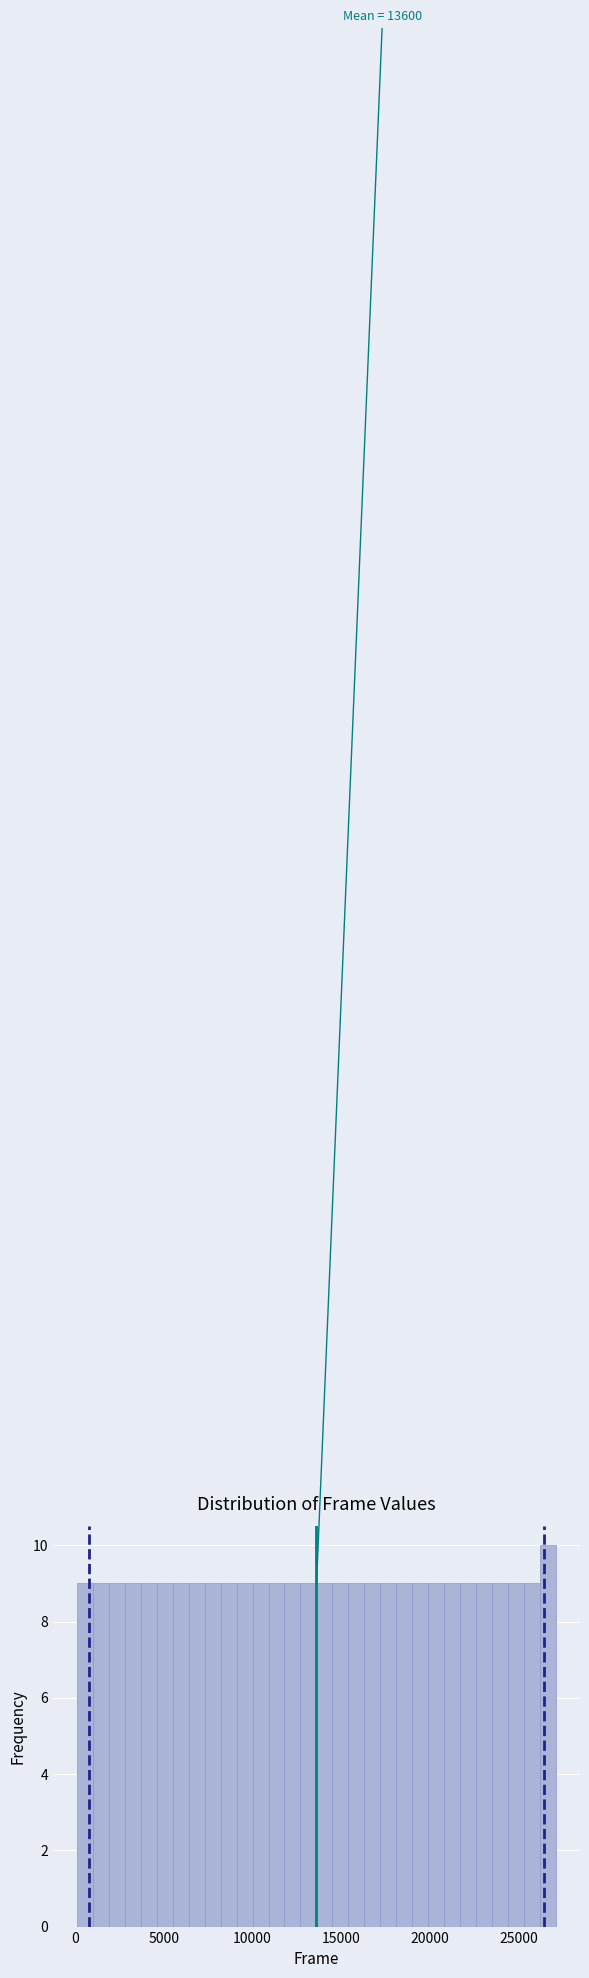

Read against the x-axis, roughly where is the centre of the tallest bar?

26500